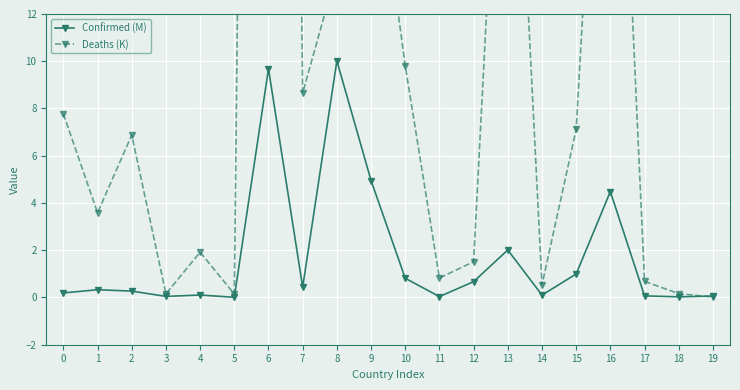

At which label does Confirmed (M) reach its minimum?

5